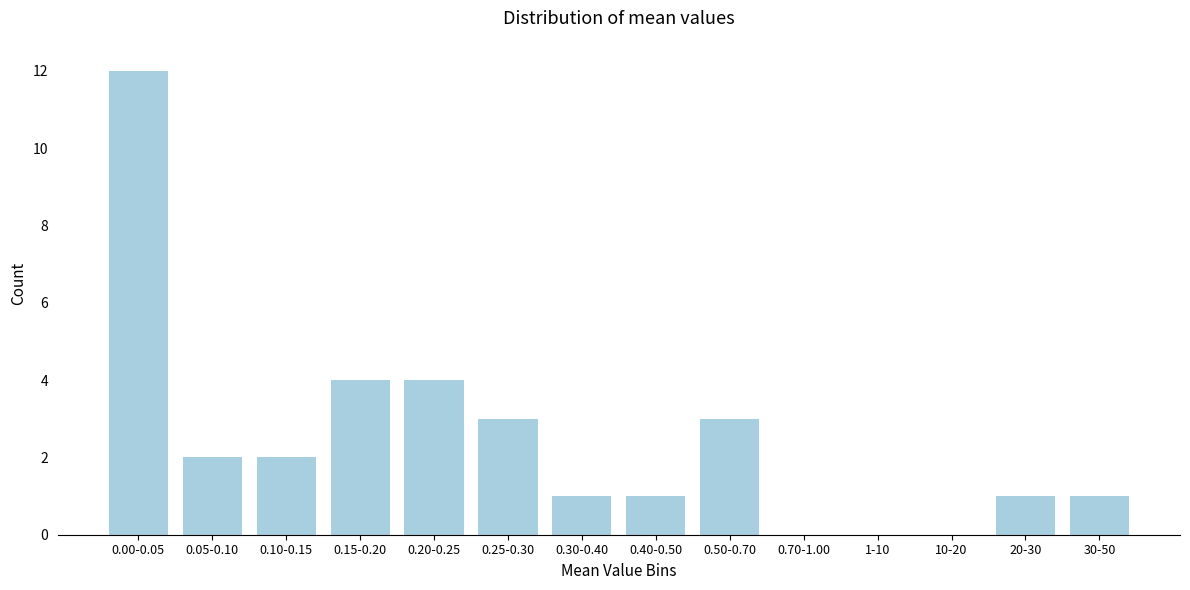

Reading left to right, extract all data points from this chart.

0.00-0.05=12	0.05-0.10=2	0.10-0.15=2	0.15-0.20=4	0.20-0.25=4	0.25-0.30=3	0.30-0.40=1	0.40-0.50=1	0.50-0.70=3	0.70-1.00=0	1-10=0	10-20=0	20-30=1	30-50=1